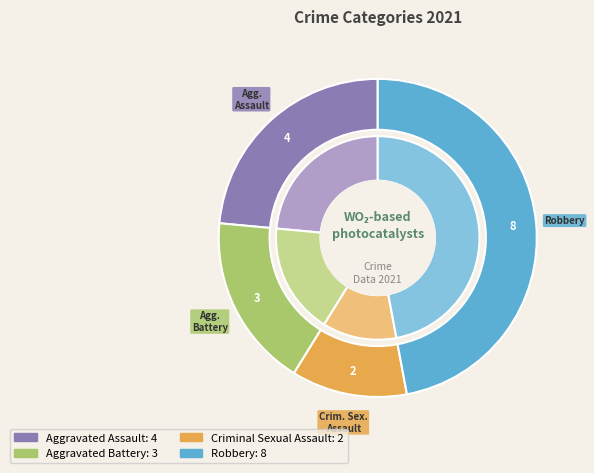

What is the change in value from Aggravated Battery to Robbery?

+5